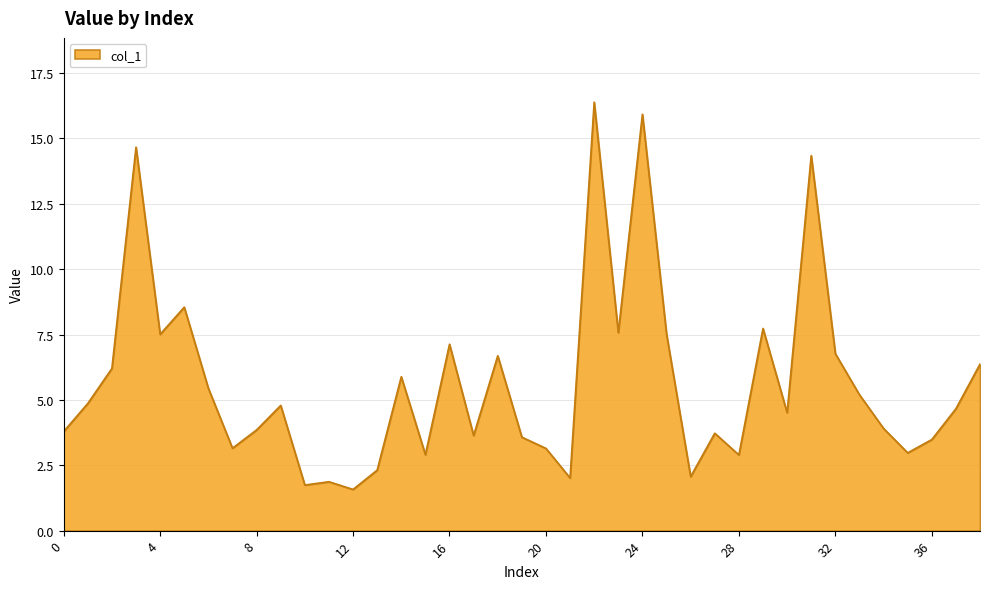

What is the difference between the maximum and minimum values?

14.8